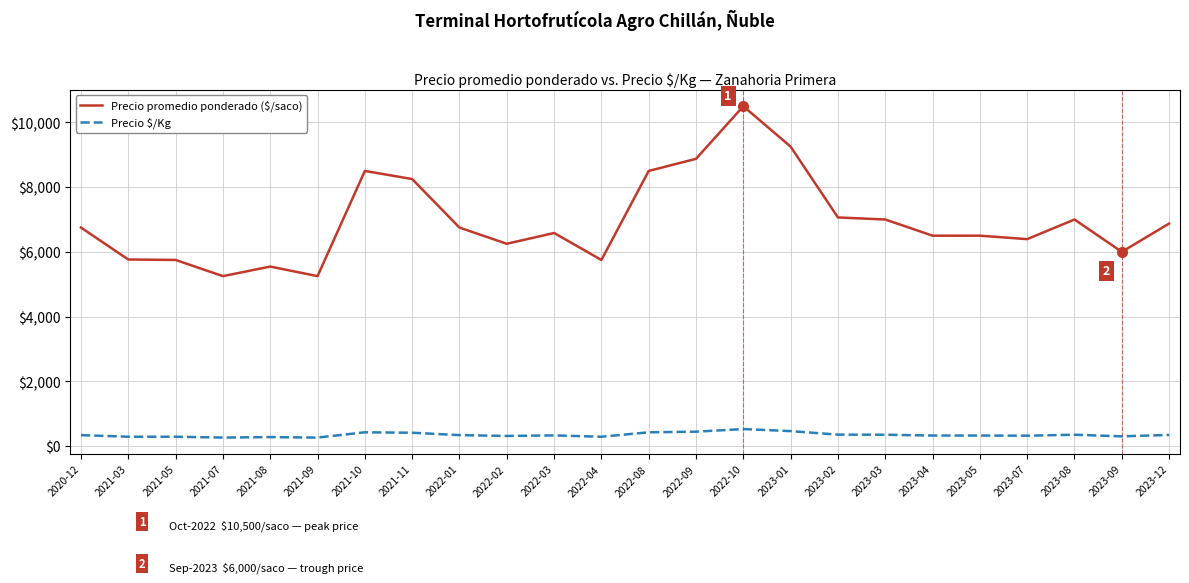

Read the Precio promedio ponderado ($/saco) value at 2023-02.

7063